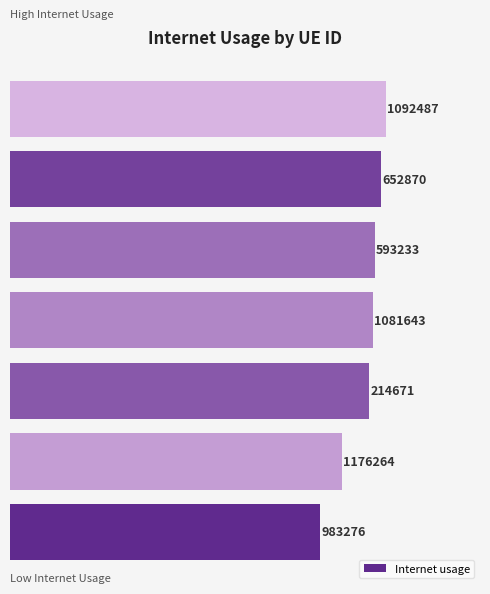

Does the chart contain stacked bars?

No